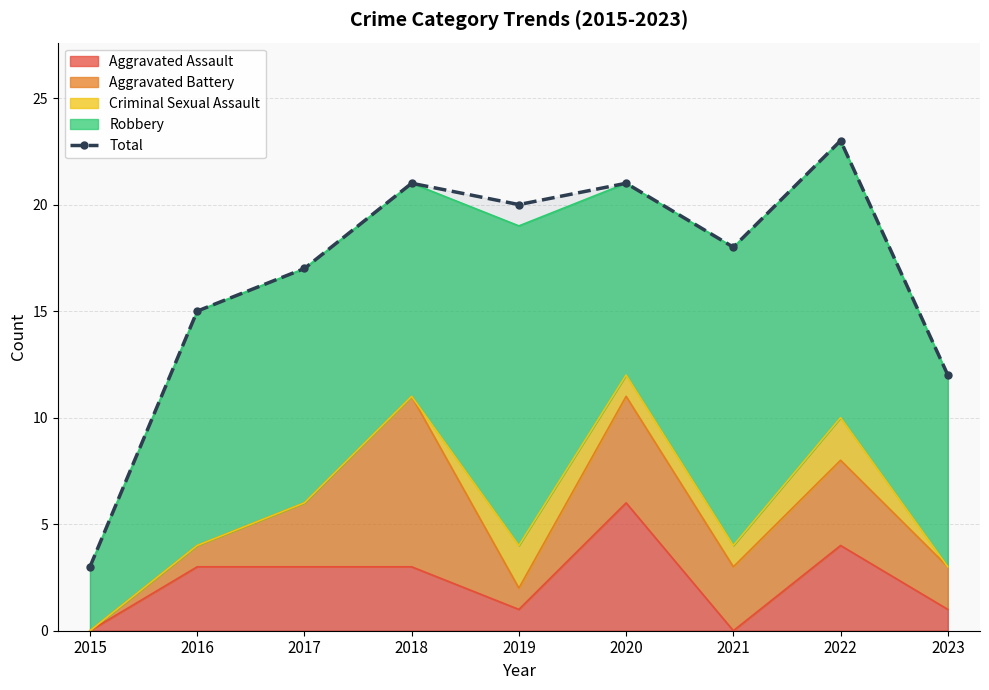

What is the maximum value shown in the chart?

23